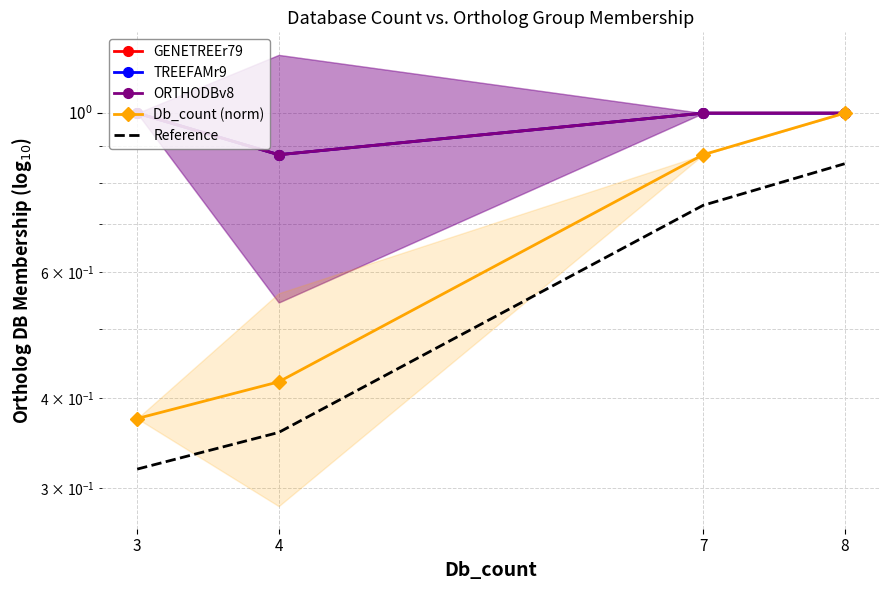

List the labels in order of Reference value, largest first.

8, 7, 4, 3